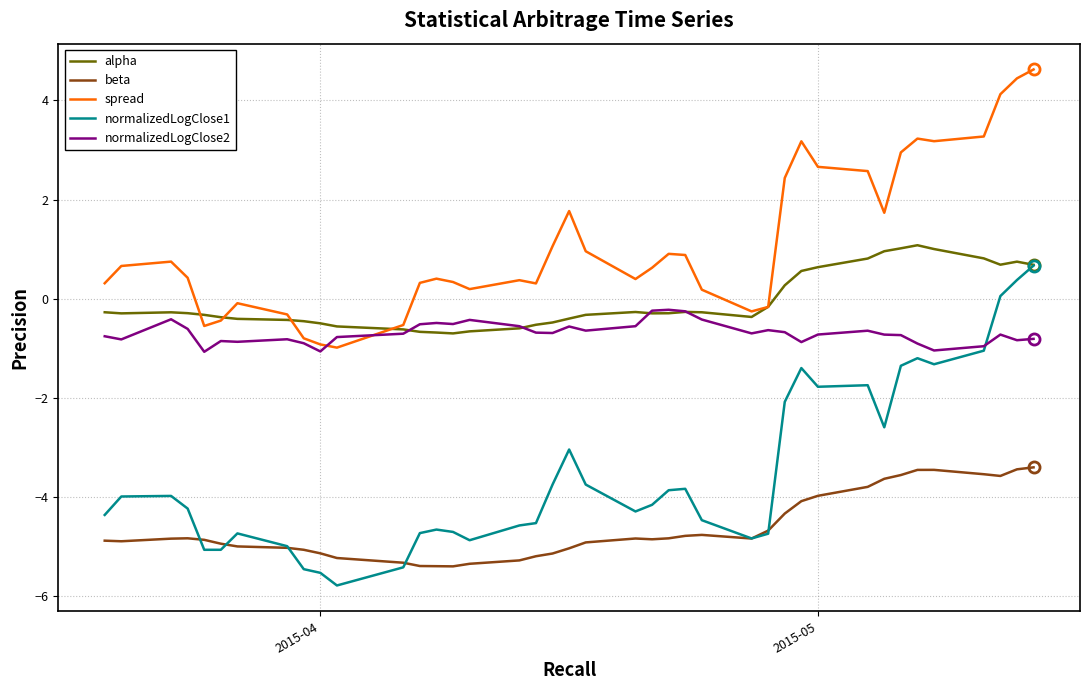

What is the smallest value displayed?

-5.8